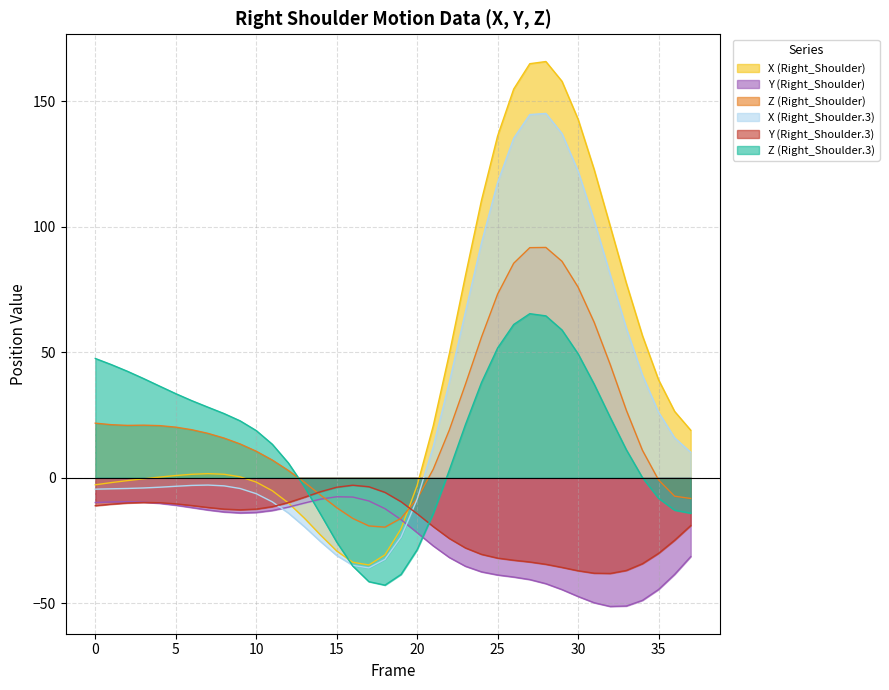

True or false: X (Right_Shoulder) and X (Right_Shoulder.3) cross at least once.

False